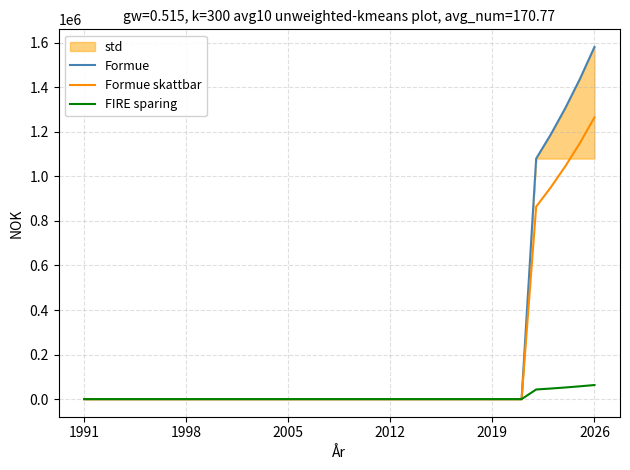

List the series in order of their peak value, lowest first.

FIRE sparing, Formue skattbar, Formue